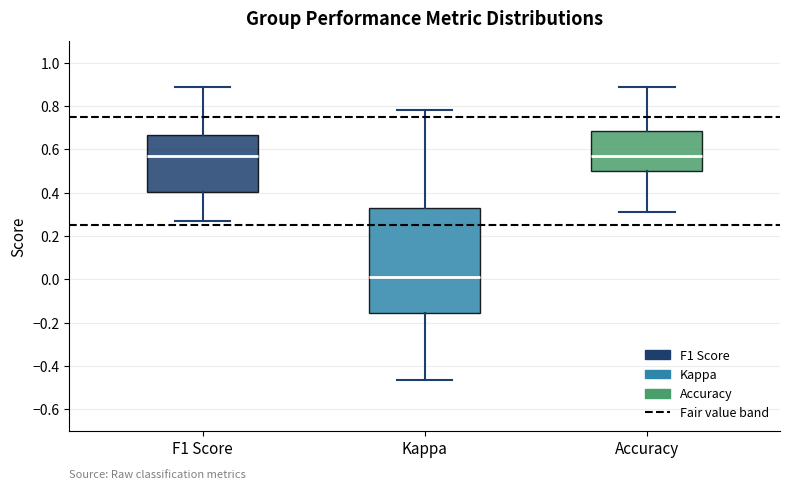

Which box is the tallest, from its lower edge to its upper edge?

Kappa